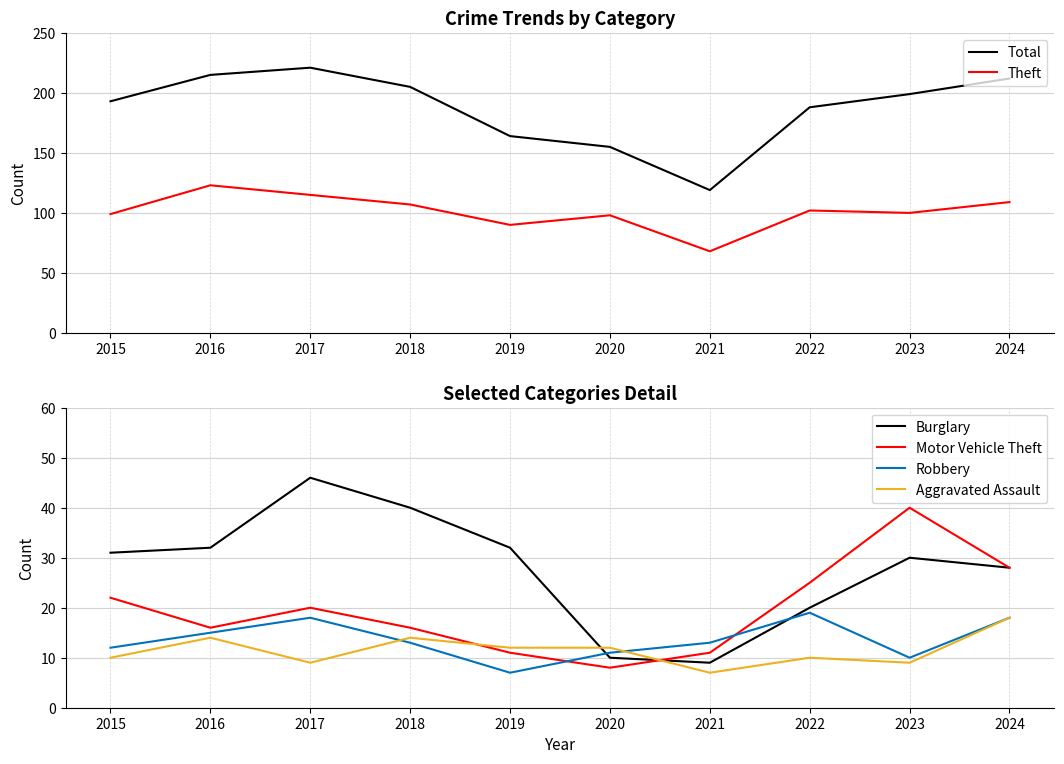

True or false: Motor Vehicle Theft and Theft cross at least once.

False